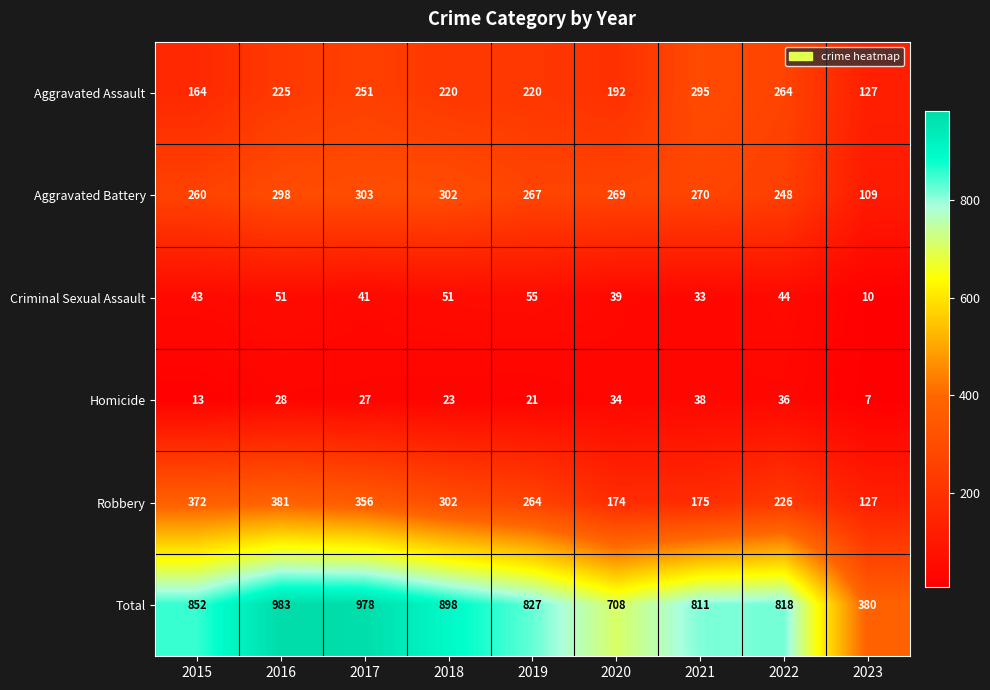

What is the difference between the highest and lowest values at 2016?

955